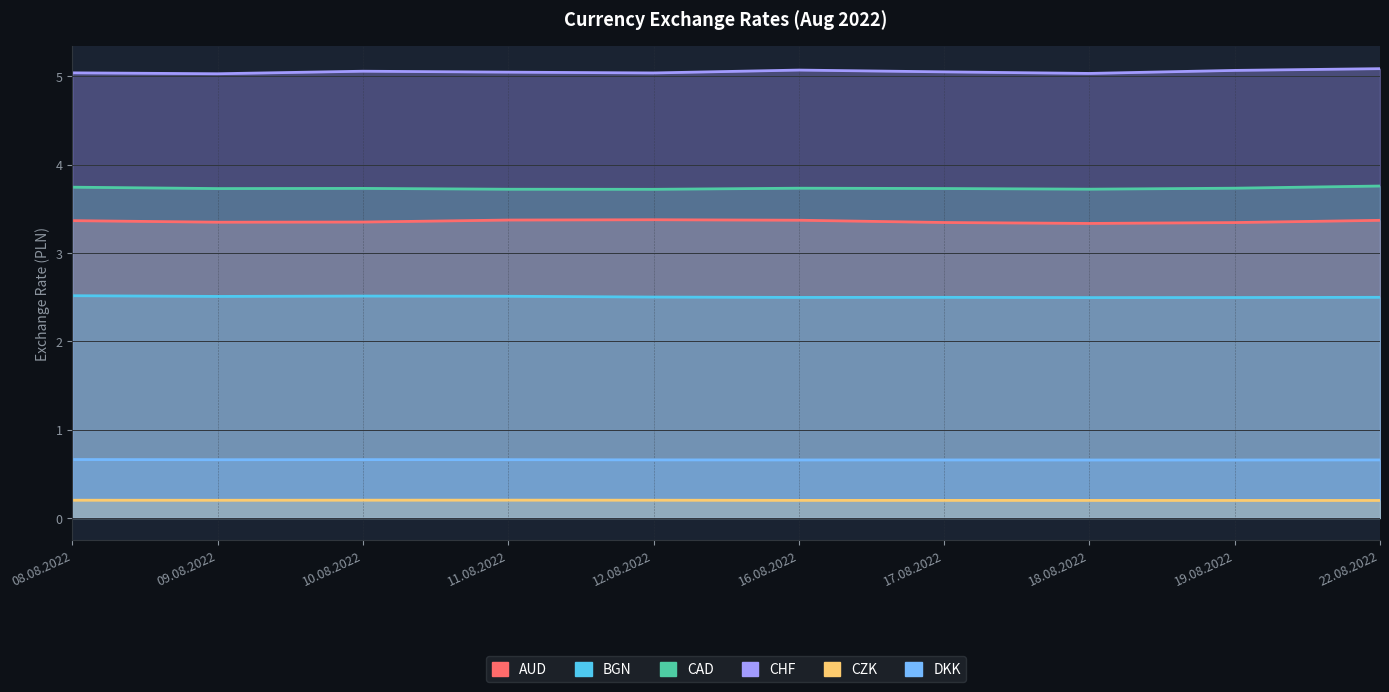

Where is the first local minimum for CZK?

09.08.2022